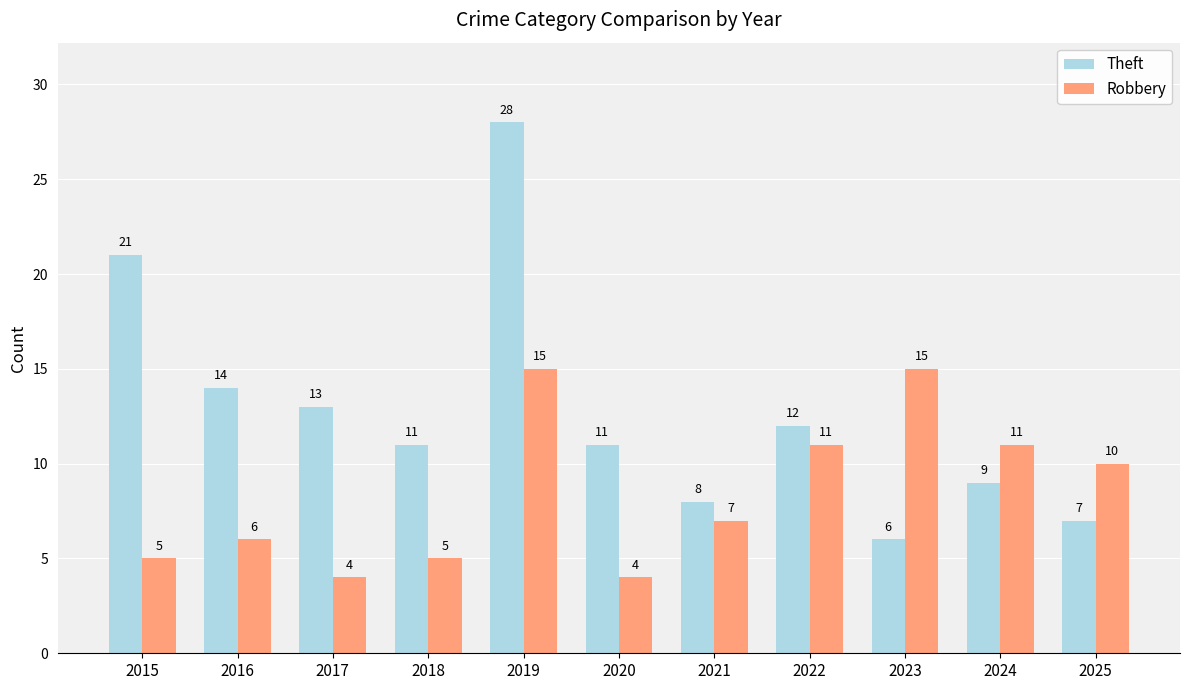

What is the value of the Theft bar at the 5th from the left?

28